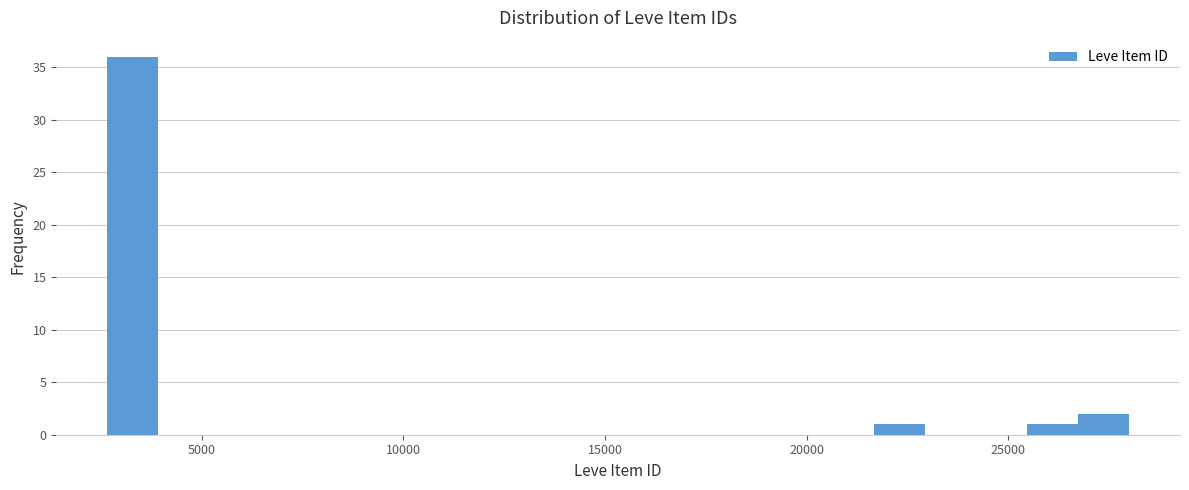

Around what value on the x-axis is the tallest bar? Give the approximate position of its centre, as read against the axis.

3500